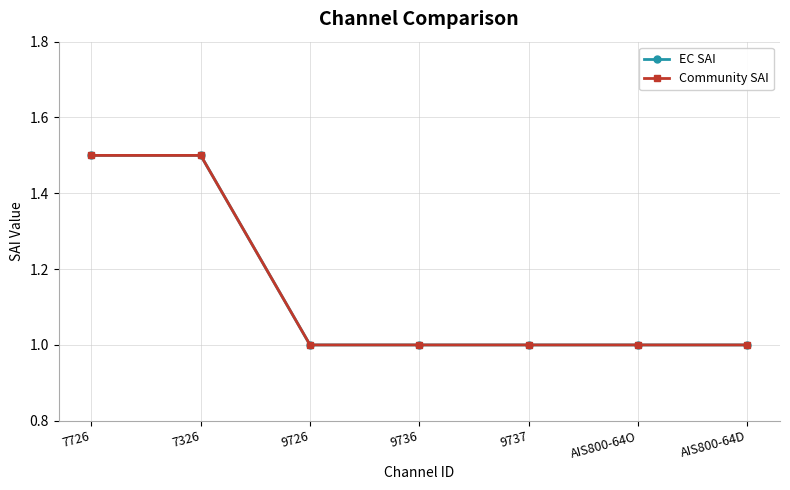

What is the difference between the second highest and second lowest values in the Community SAI series?

0.5